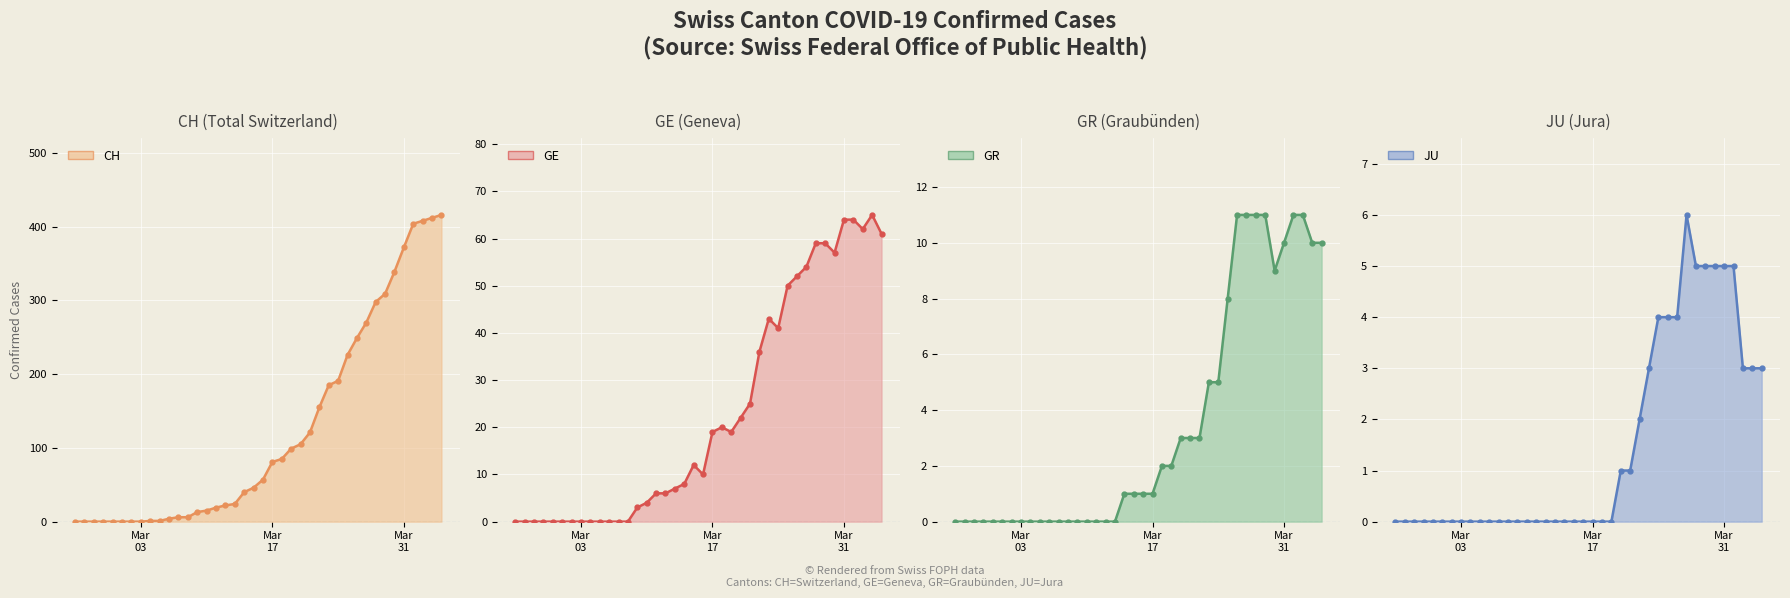

True or false: JU and GE intersect in this chart.

False